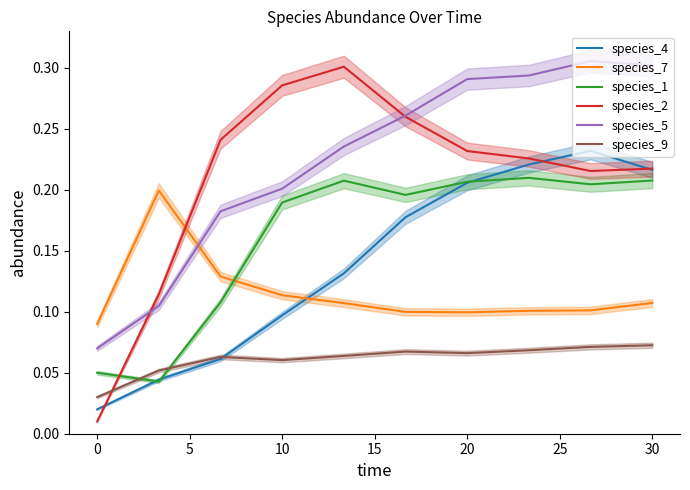

True or false: species_5 and species_1 intersect in this chart.

False